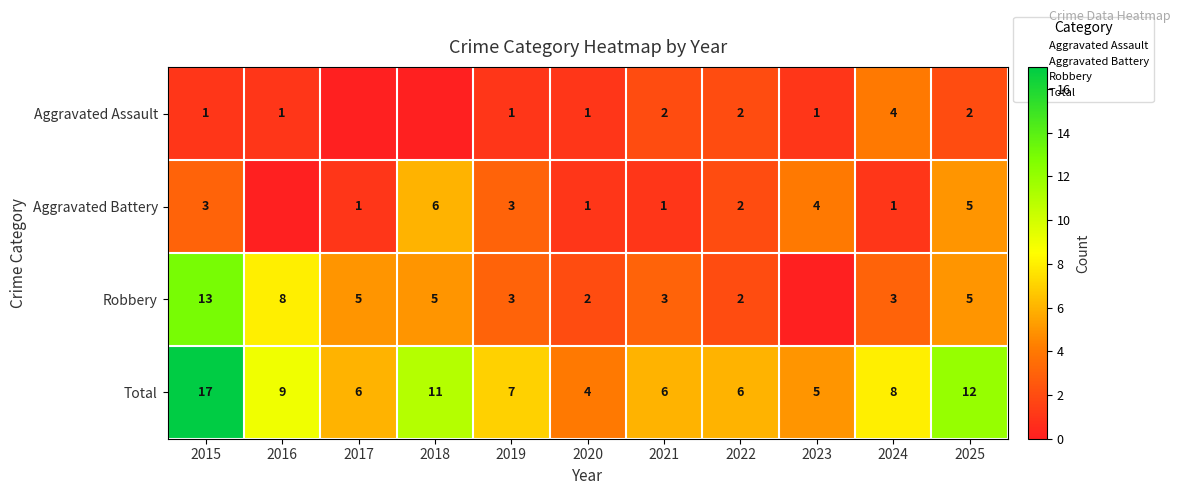

Count the number of data series in this chart.

4